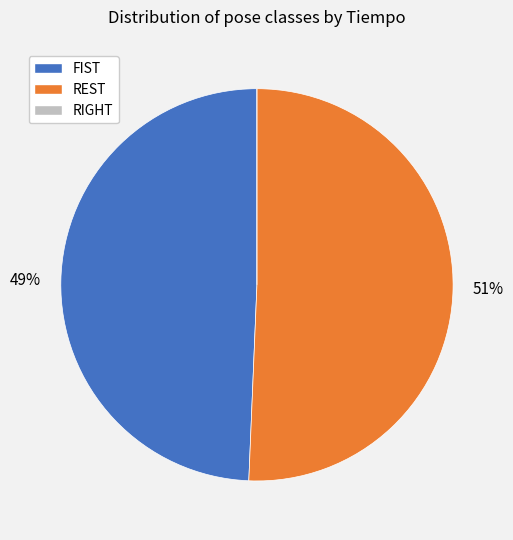

To the nearest percent, what is the difference between the largest and smallest slice percentages?

51%